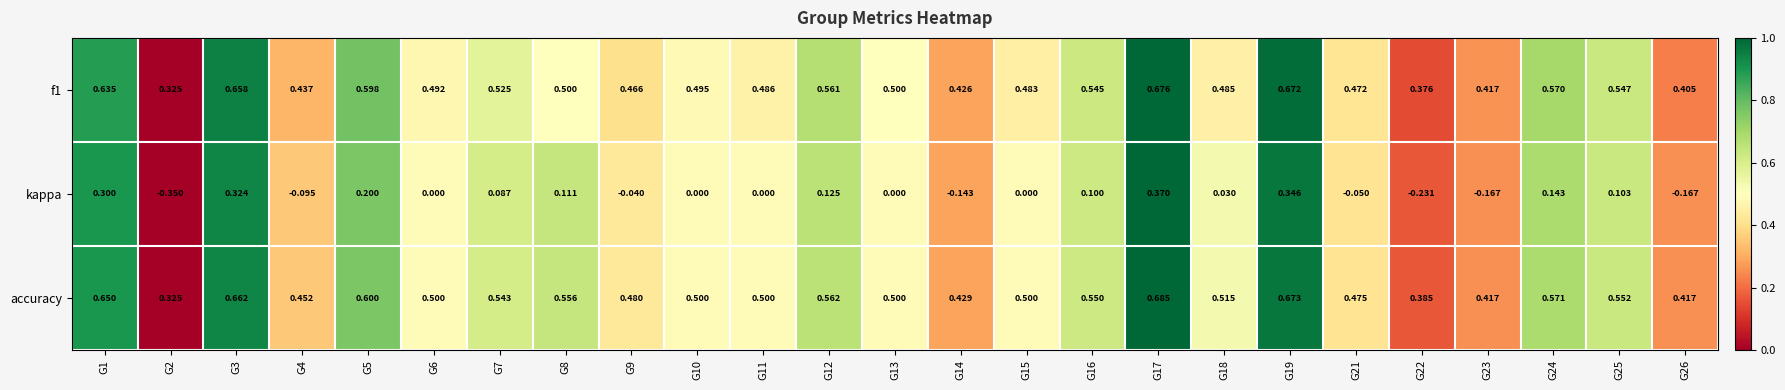

Which series changed the most between G11 and G18?

kappa